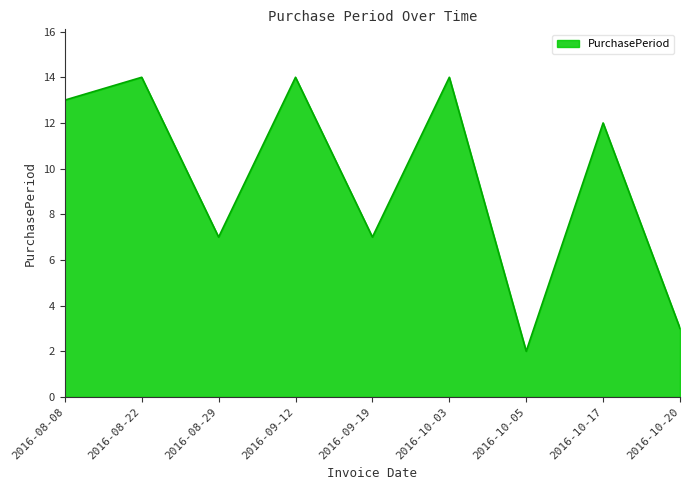

Which has a higher value, 2016-08-22 or 2016-10-17?

2016-08-22